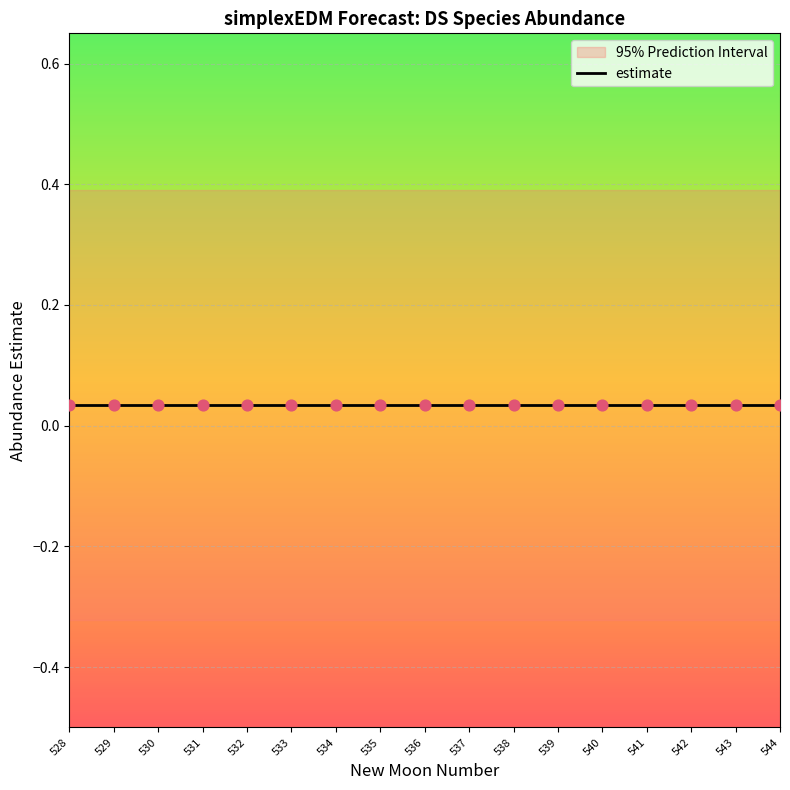

At how many categories does at least one series exceed 0?

17